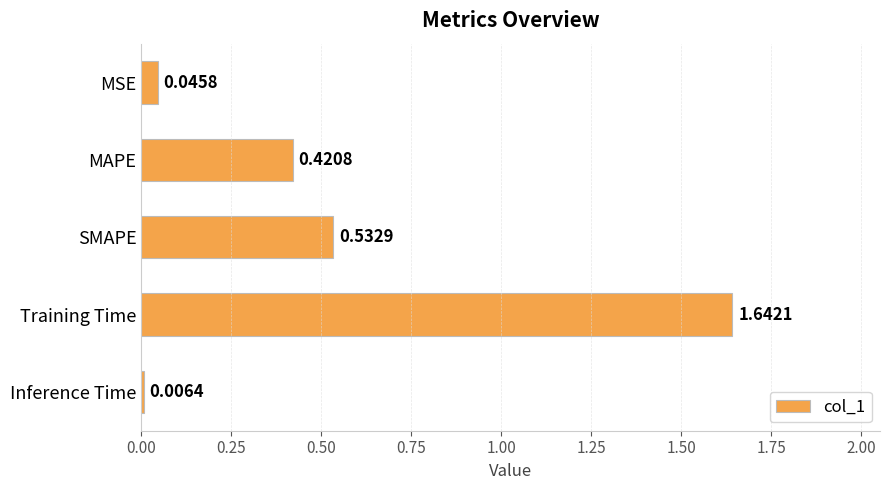

What is the change in value from SMAPE to Training Time?

+1.1